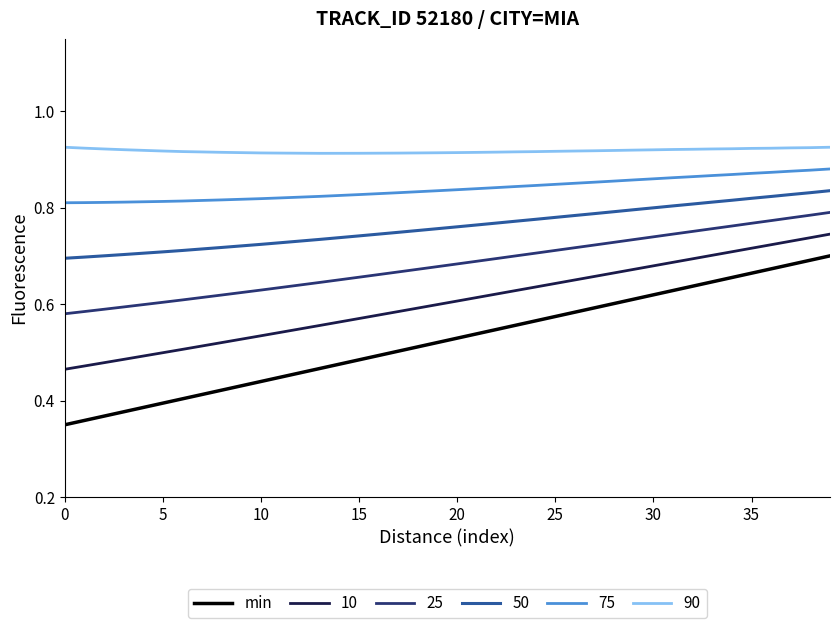

Which series has the largest range (max minus min)?

min